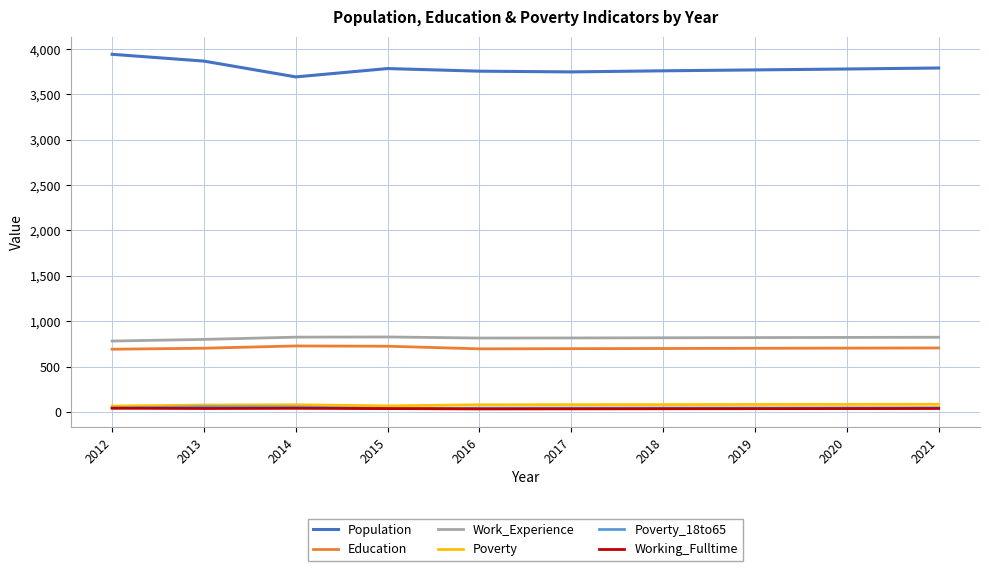

Does the chart display data point markers on the line(s)?

No